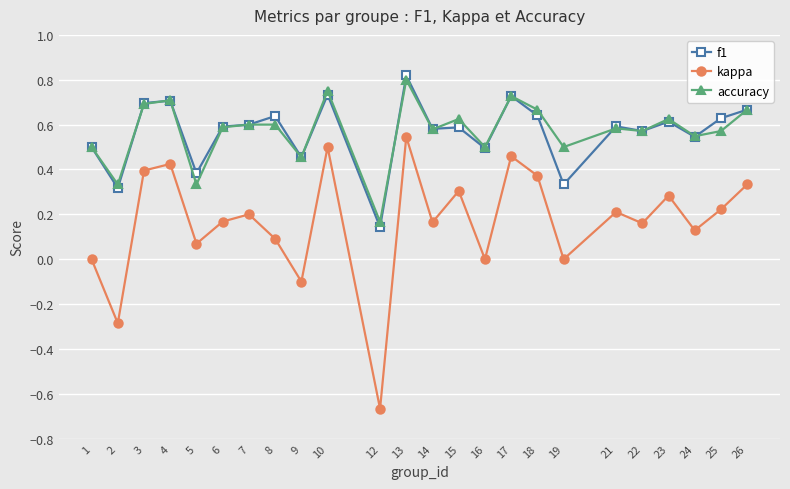

Between 4 and 16, which series saw the biggest shift?

kappa